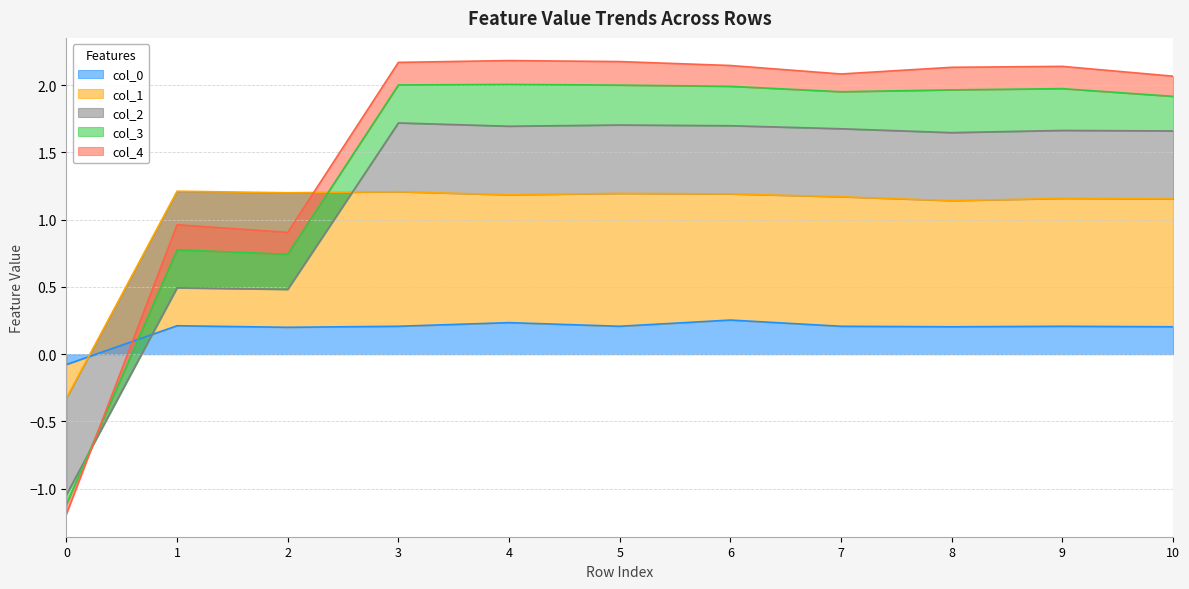

How many values in the col_0 series are below 0?

1